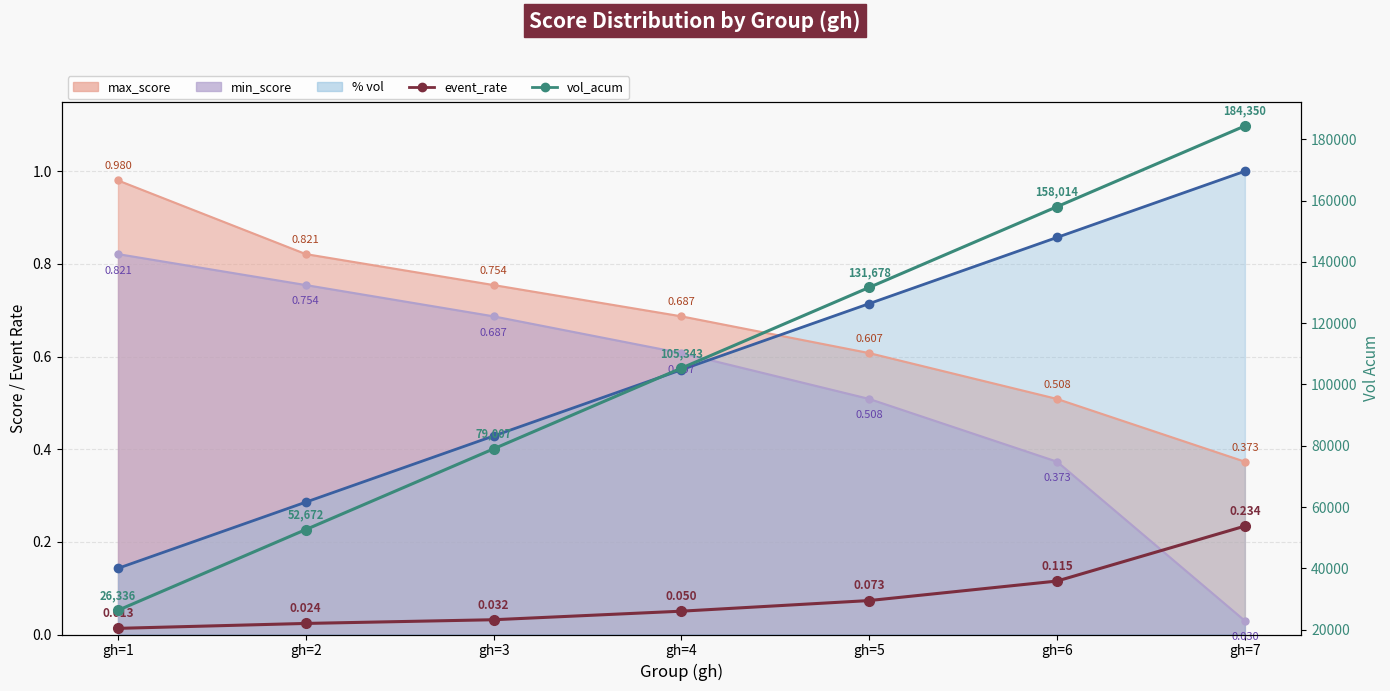

Which series has the largest range (max minus min)?

vol_acum